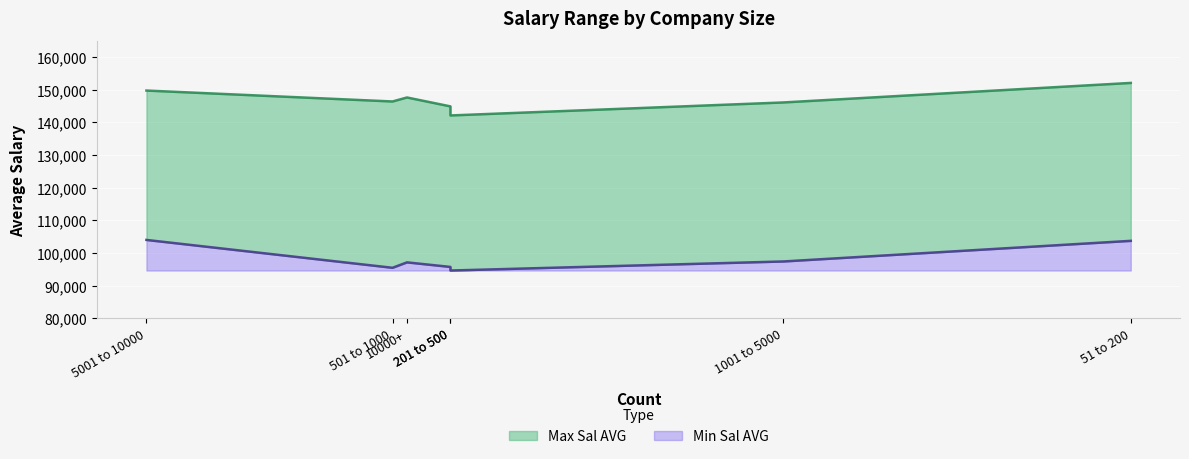

What are all the series names shown in the legend?

Min Sal AVG, Max Sal AVG